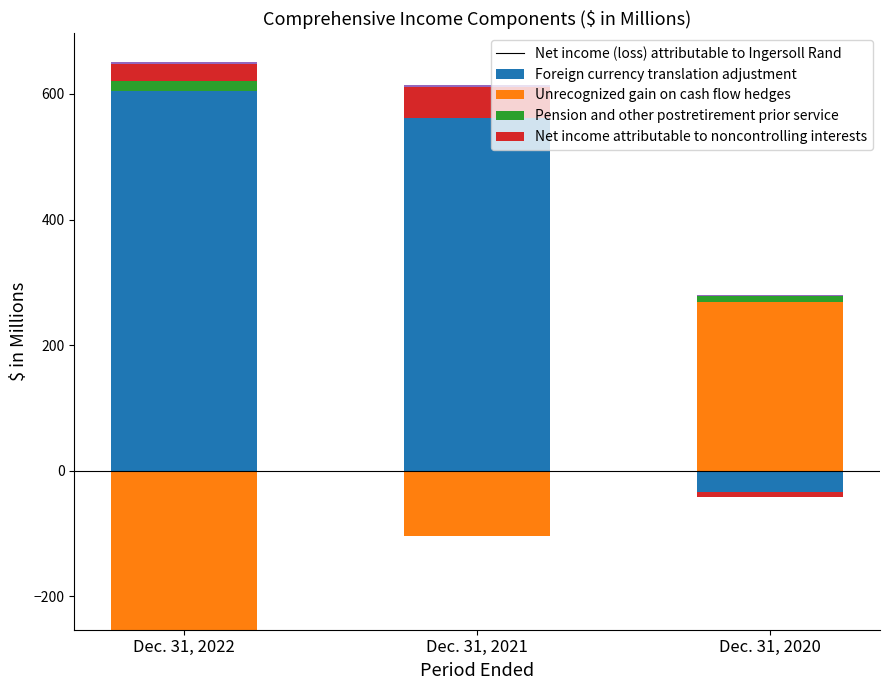

How many values in the Net income attributable to noncontrolling interests series are below 2?

1